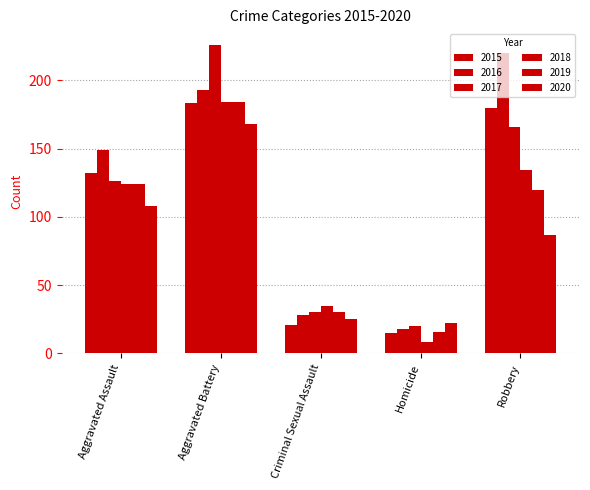

How many bars are there in total?

30